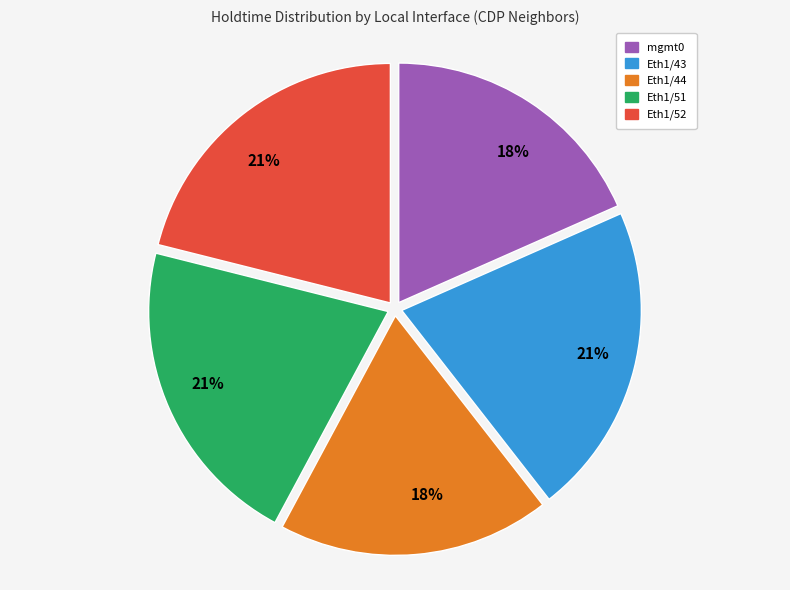

To the nearest percent, what is the average slice percentage?

20%